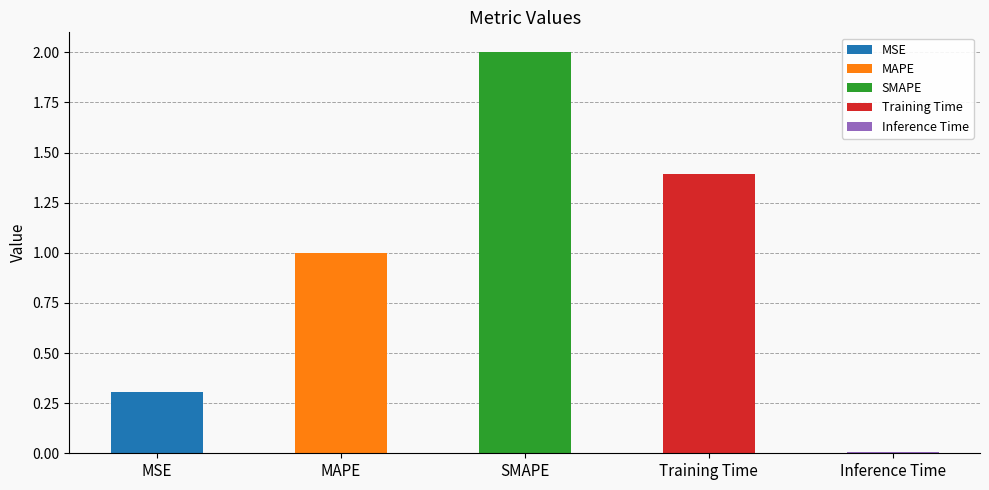

What is the average value?

0.9